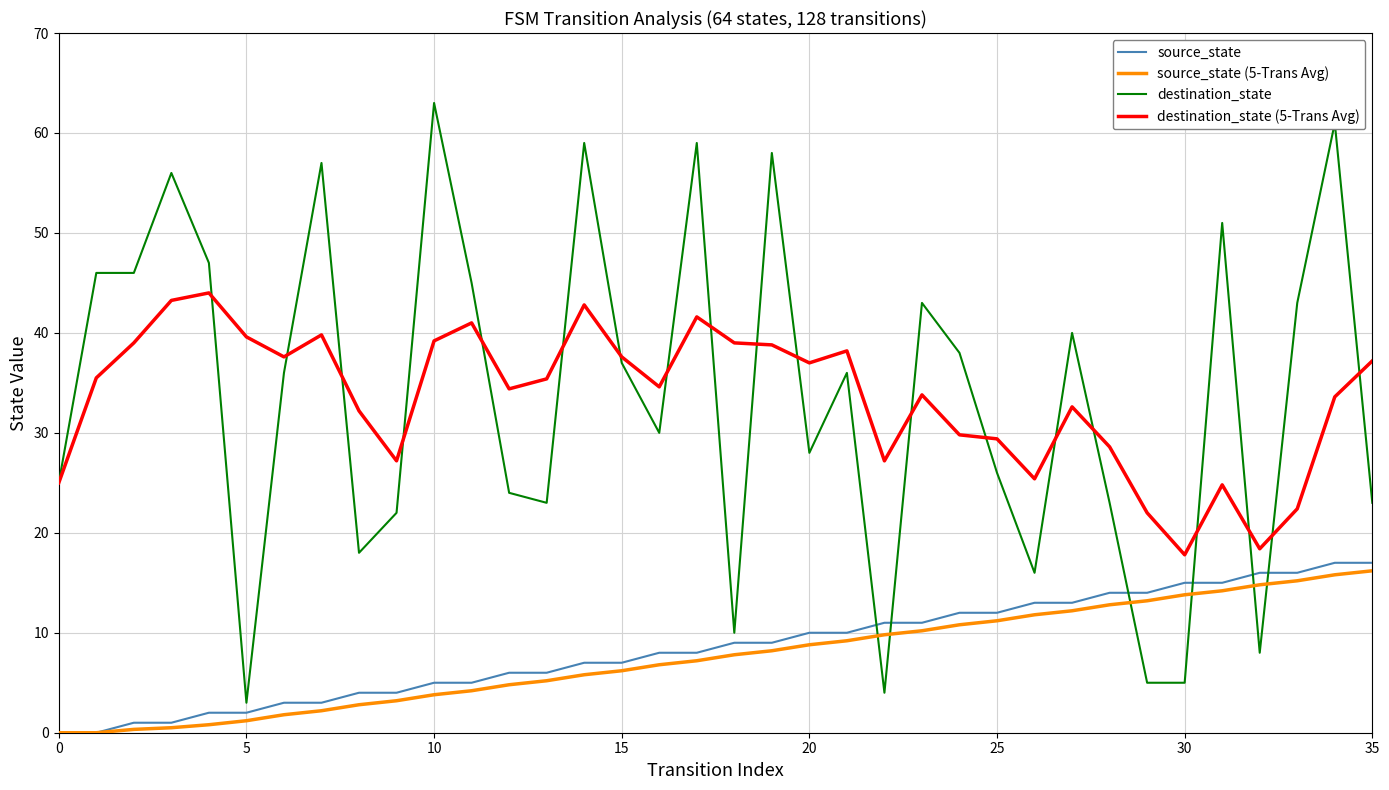

What is the maximum value shown in the chart?

63.0